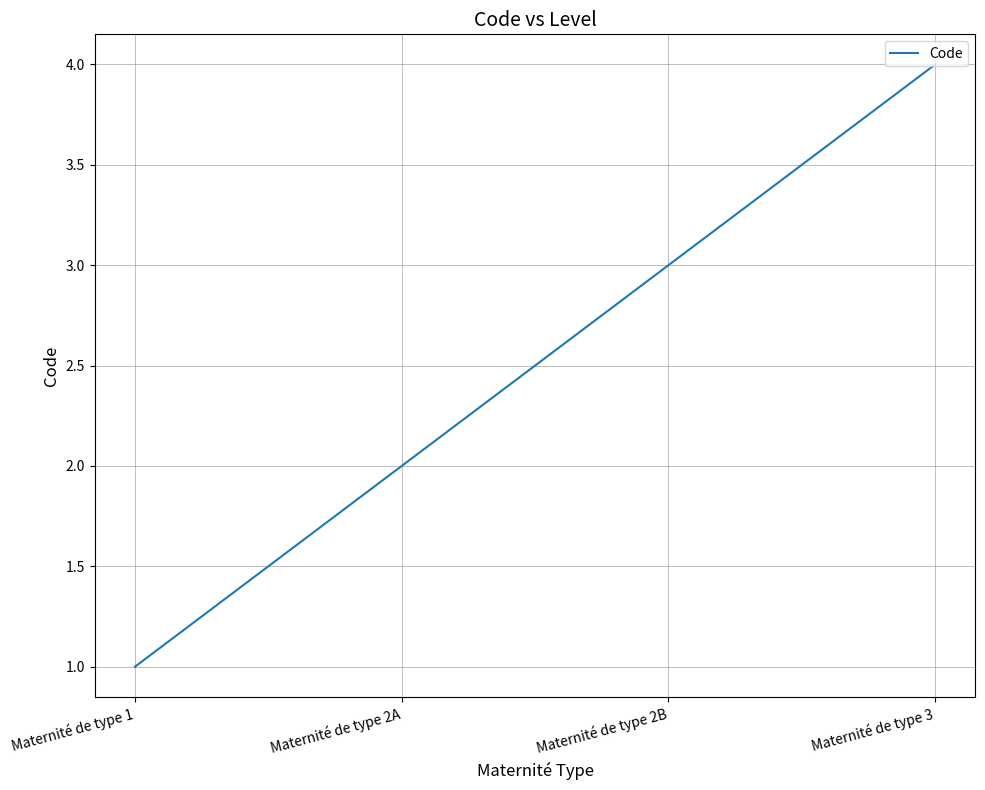

What is the smallest value displayed?

1